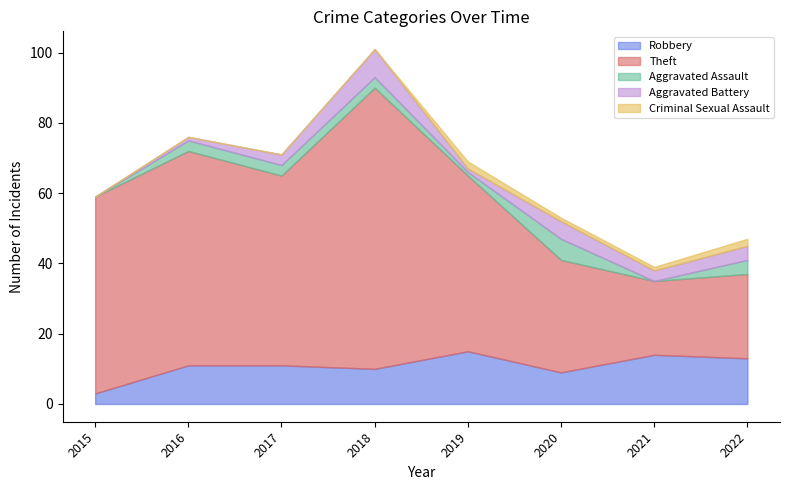

What is the difference between the highest and lowest values at 2016?

61